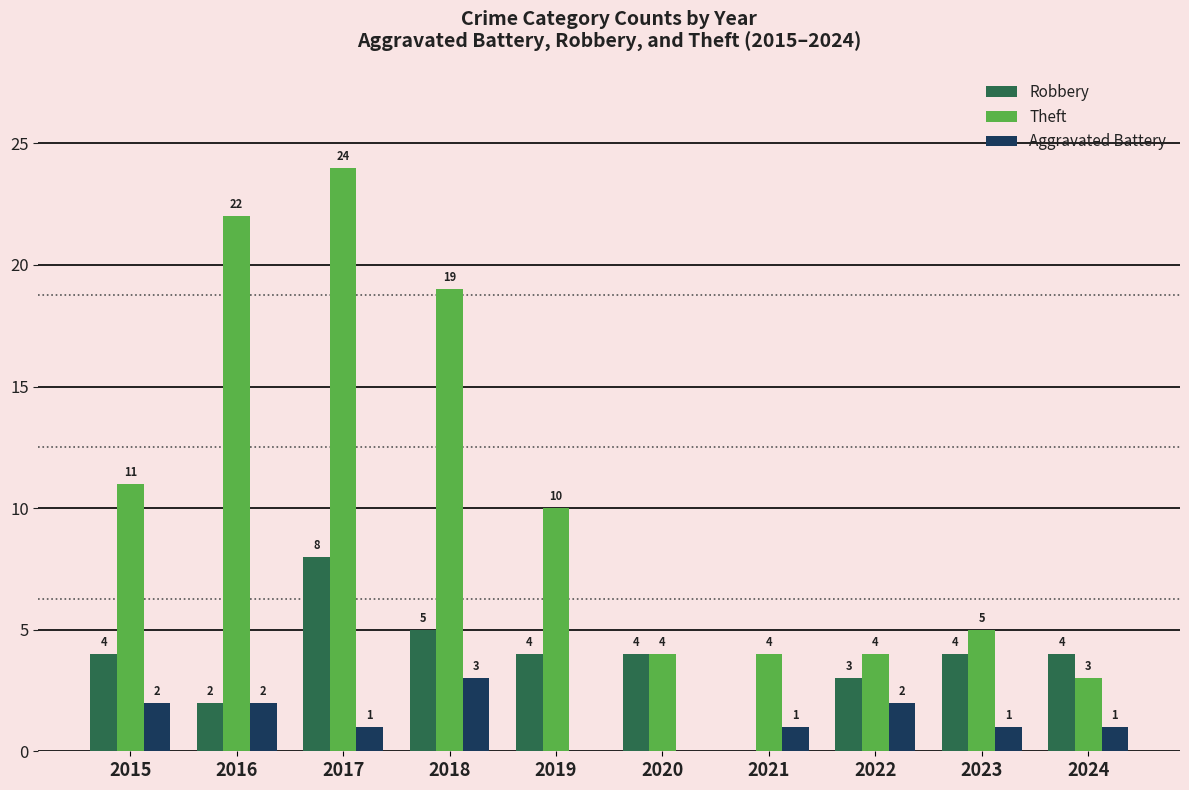

Is it true that Theft equals 3 at 2024?

True